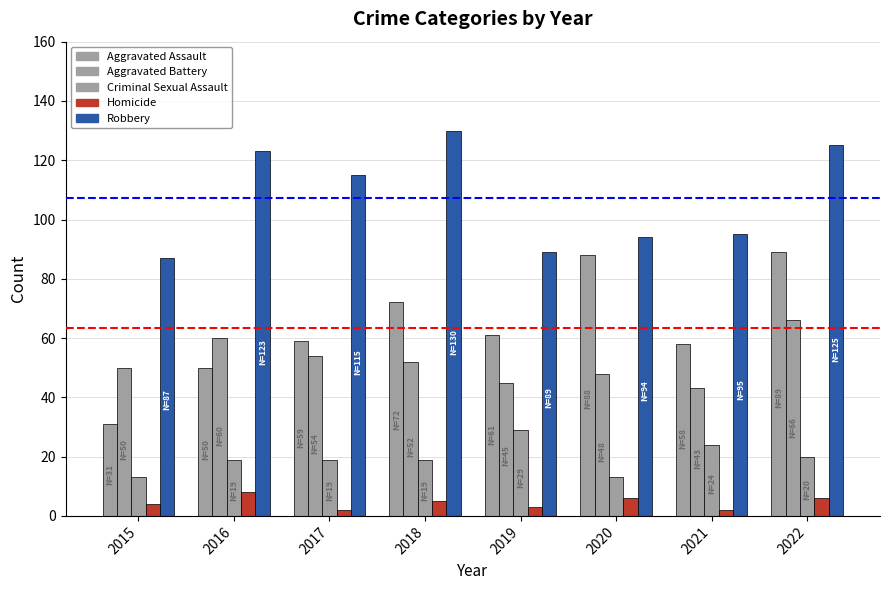

What is the value of the Robbery bar at the 4th from the left?

130